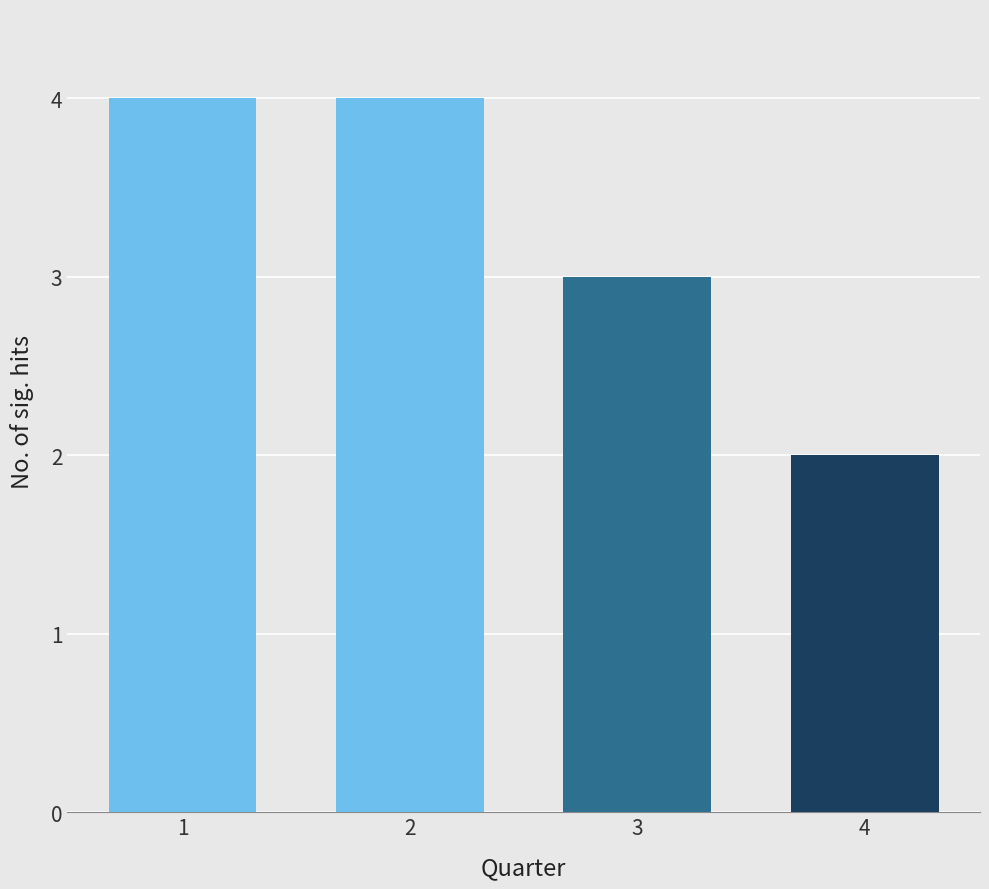

Reading left to right, what are all the values shown in this chart?

4	4	3	2